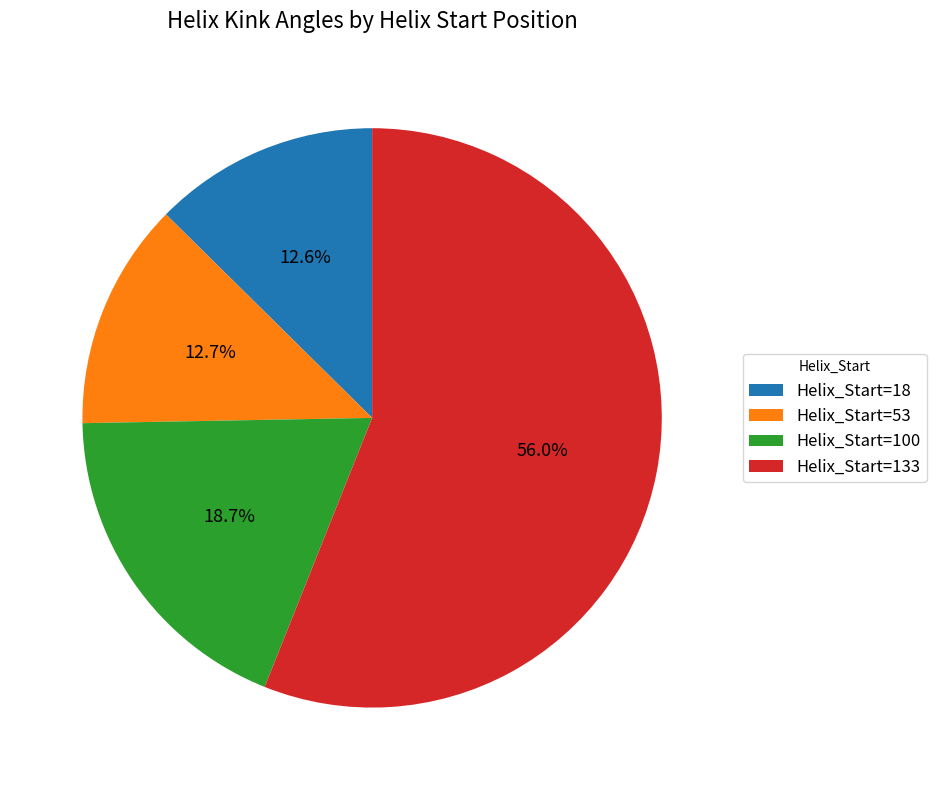

Approximately how many times larger is the value at Helix_Start=18 compared to Helix_Start=100?

0.7